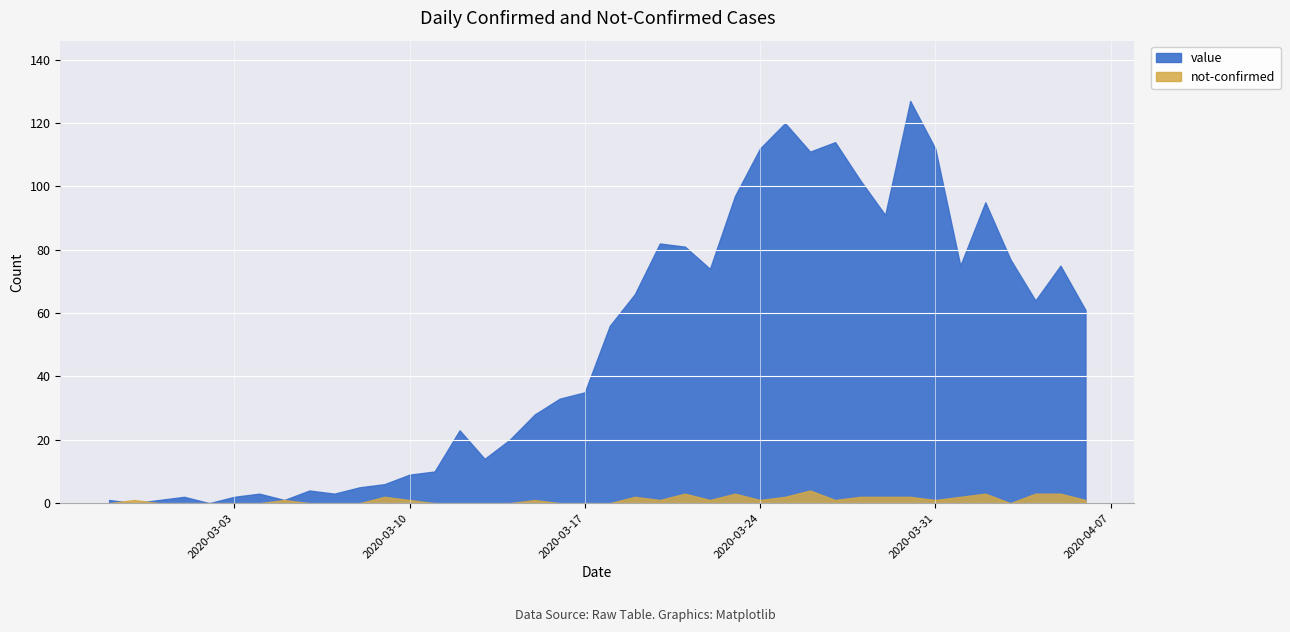

Reading left to right, list all the values displayed in this chart.

value: 2020-02-27=1	2020-02-28=0	2020-02-29=1	2020-03-01=2	2020-03-02=0	2020-03-03=2	2020-03-04=3	2020-03-05=1	2020-03-06=4	2020-03-07=3	2020-03-08=5	2020-03-09=6	2020-03-10=9	2020-03-11=10	2020-03-12=23	2020-03-13=14	2020-03-14=20	2020-03-15=28	2020-03-16=33	2020-03-17=35	2020-03-18=56	2020-03-19=66	2020-03-20=82	2020-03-21=81	2020-03-22=74	2020-03-23=97	2020-03-24=112	2020-03-25=120	2020-03-26=111	2020-03-27=114	2020-03-28=102	2020-03-29=91	2020-03-30=127	2020-03-31=112	2020-04-01=75	2020-04-02=95	2020-04-03=77	2020-04-04=64	2020-04-05=75	2020-04-06=61
not-confirmed: 2020-02-27=0	2020-02-28=1	2020-02-29=0	2020-03-01=0	2020-03-02=0	2020-03-03=0	2020-03-04=0	2020-03-05=1	2020-03-06=0	2020-03-07=0	2020-03-08=0	2020-03-09=2	2020-03-10=1	2020-03-11=0	2020-03-12=0	2020-03-13=0	2020-03-14=0	2020-03-15=1	2020-03-16=0	2020-03-17=0	2020-03-18=0	2020-03-19=2	2020-03-20=1	2020-03-21=3	2020-03-22=1	2020-03-23=3	2020-03-24=1	2020-03-25=2	2020-03-26=4	2020-03-27=1	2020-03-28=2	2020-03-29=2	2020-03-30=2	2020-03-31=1	2020-04-01=2	2020-04-02=3	2020-04-03=0	2020-04-04=3	2020-04-05=3	2020-04-06=1